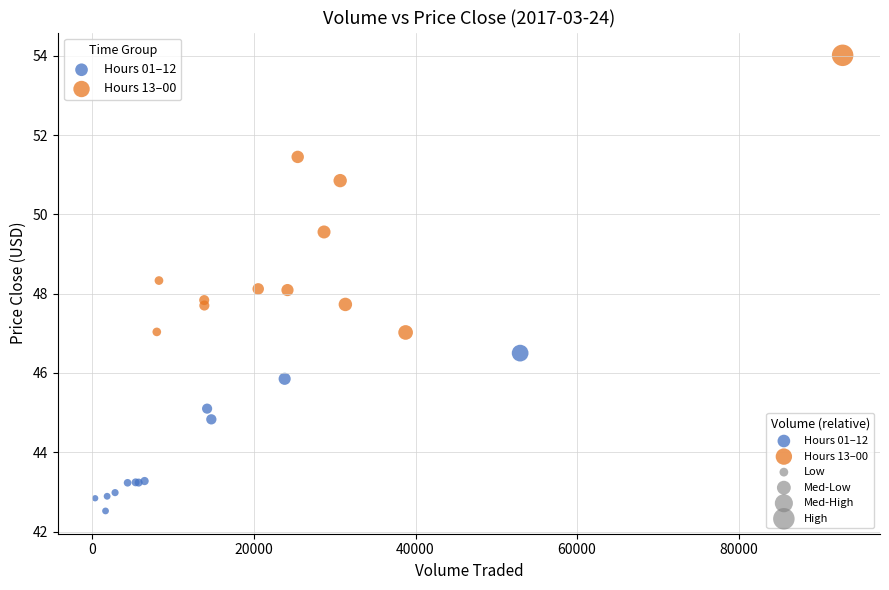

Which series has the widest spread of Y values?

Hours 13–00